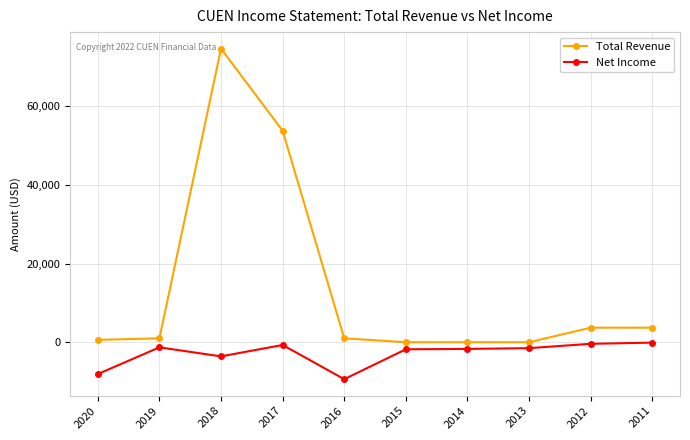

Which series has the largest range (max minus min)?

Total Revenue